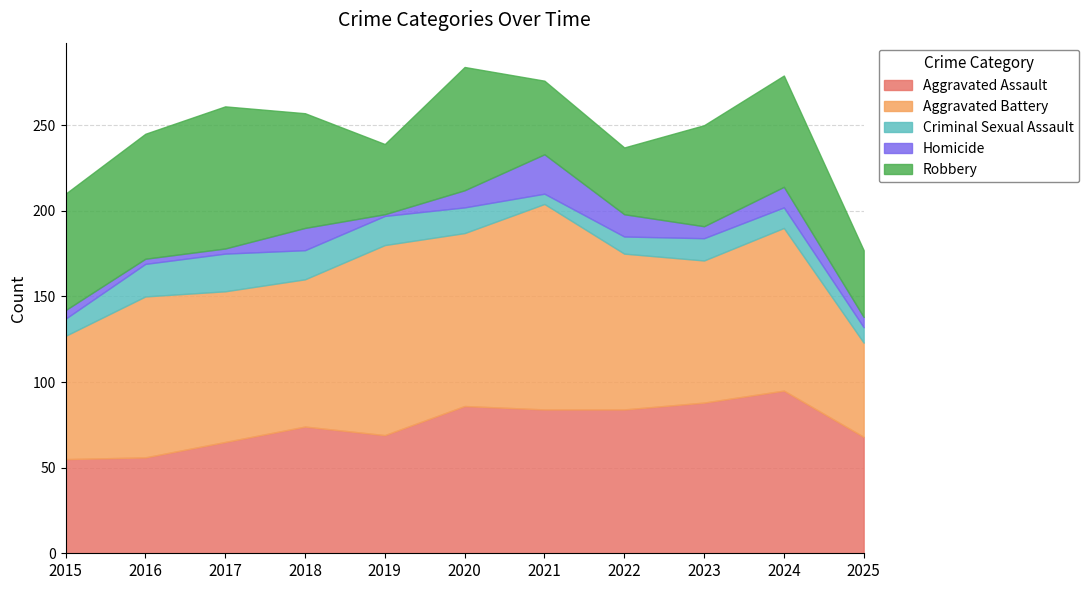

How many lines are shown in the chart?

5